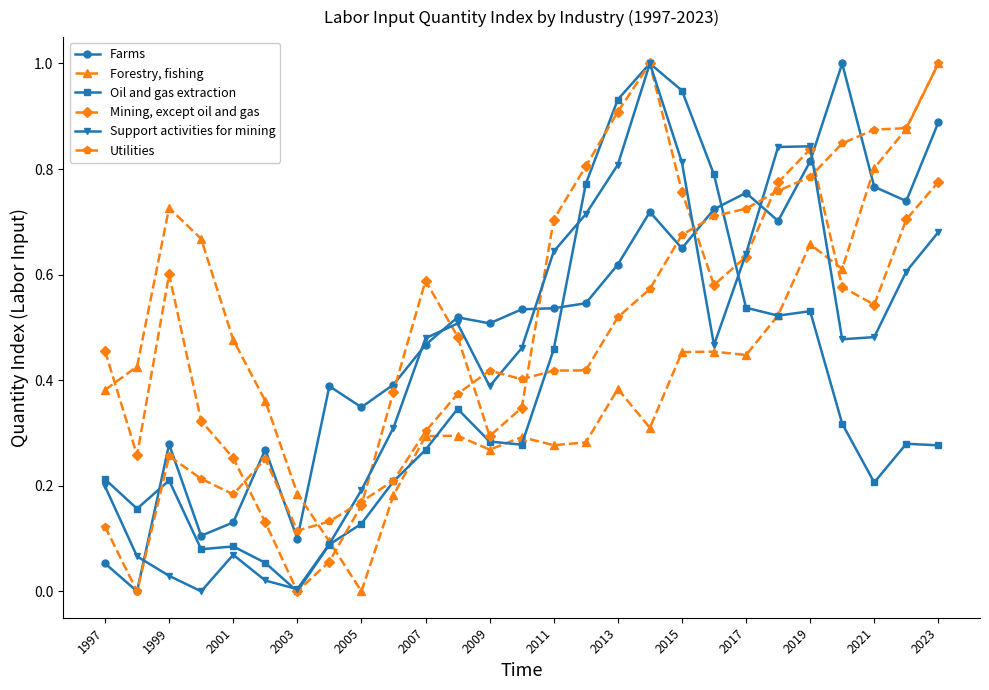

In Mining, except oil and gas, how many points are higher than both neighbors (excluding endpoints)?

4